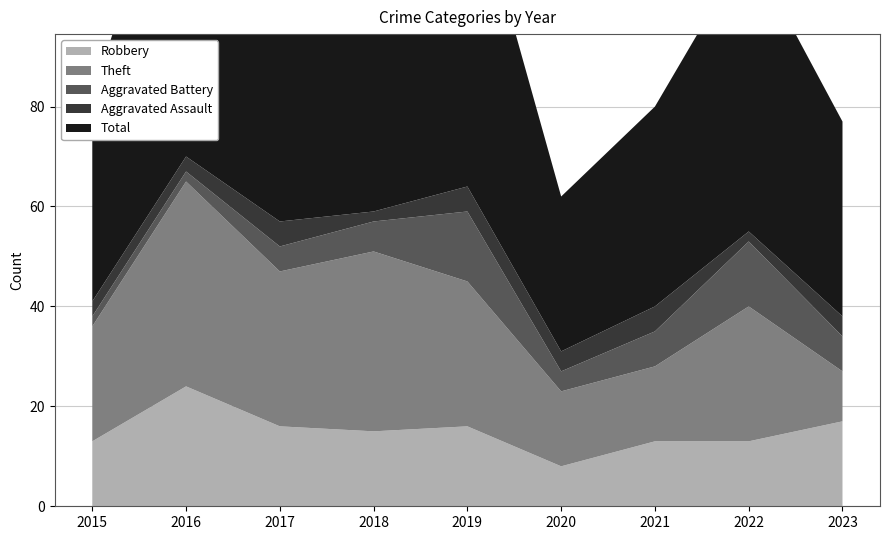

Reading right to left, extract all data points from this chart.

Robbery: 17	13	13	8	16	15	16	24	13
Theft: 10	27	15	15	29	36	31	41	23
Aggravated Battery: 7	13	7	4	14	6	5	2	2
Aggravated Assault: 4	2	5	4	5	2	5	3	3
Total: 39	57	40	31	65	60	57	70	41